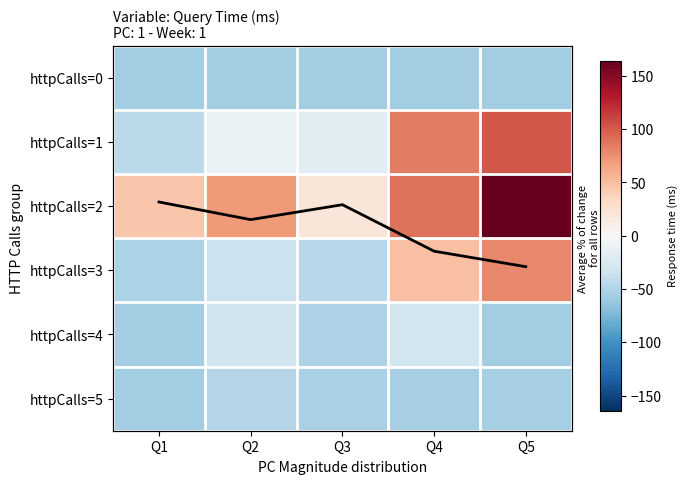

What is the average value of the httpCalls=2 series?

77.5